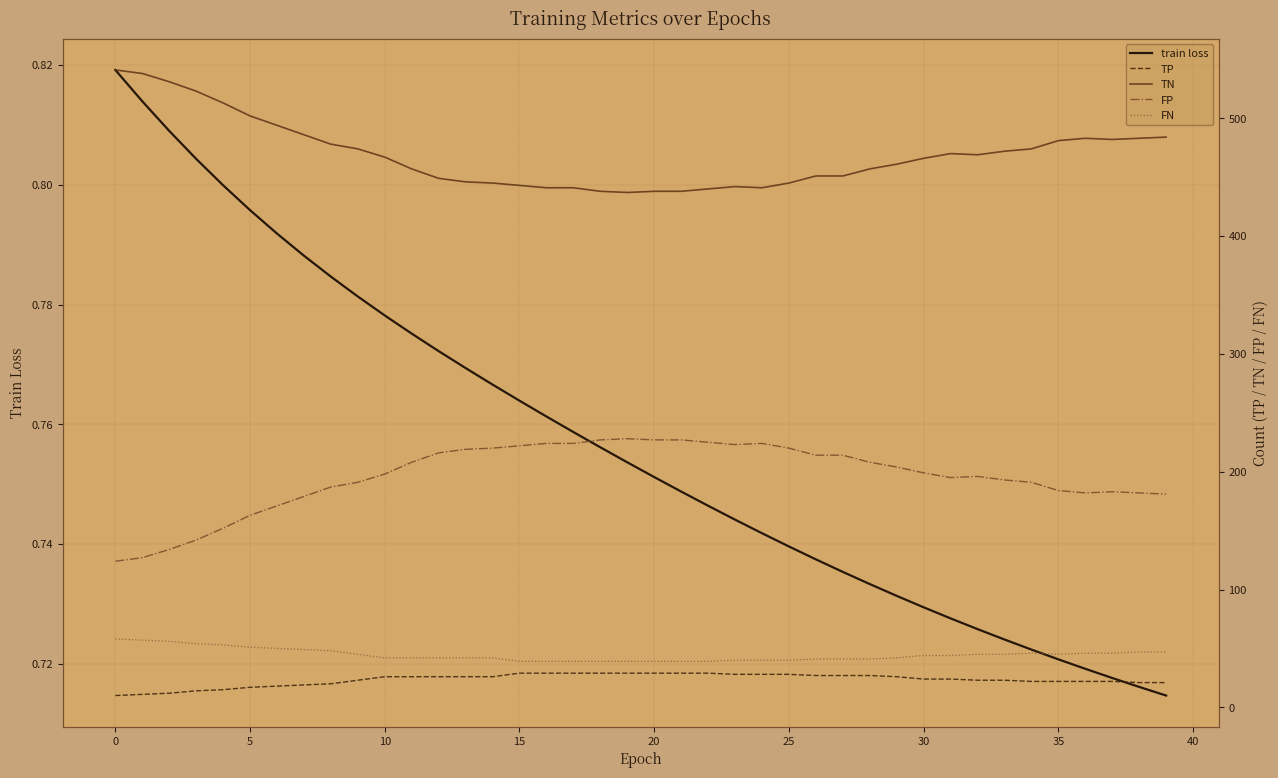

True or false: TN and FN cross at least once.

False